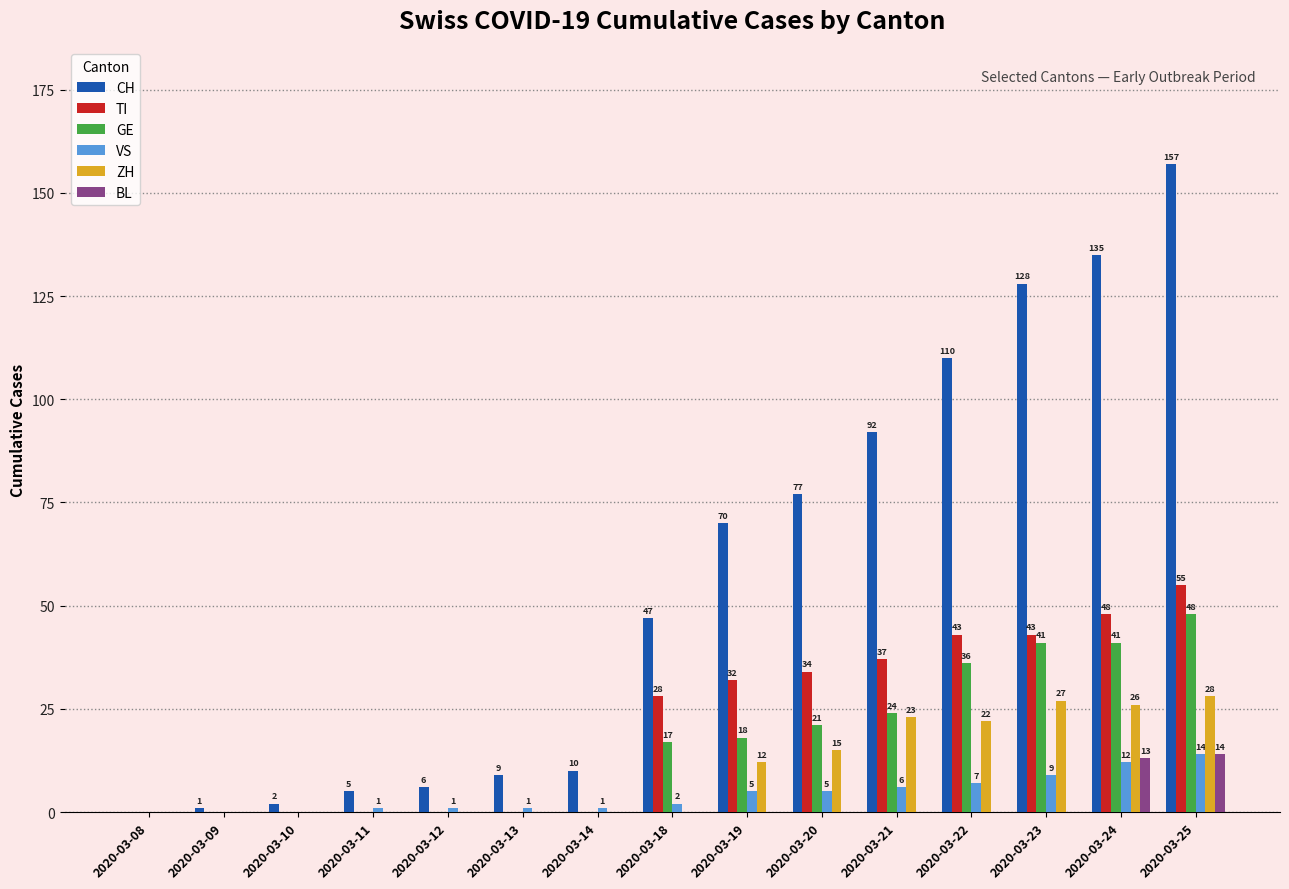

What is the sum of all GE values?

246